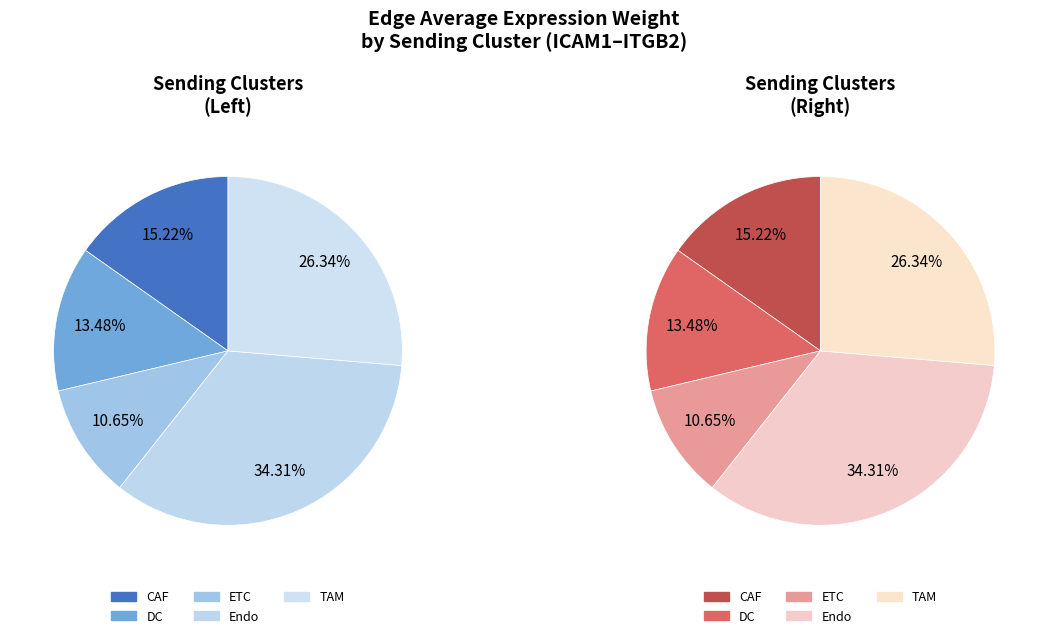

Which slice is the smallest?

ETC